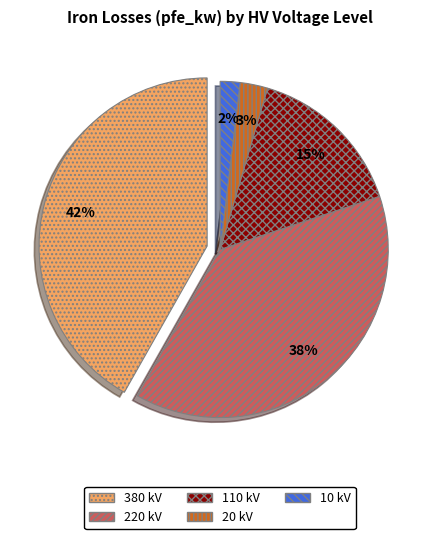

To the nearest percent, what portion does 10 represent?

2%